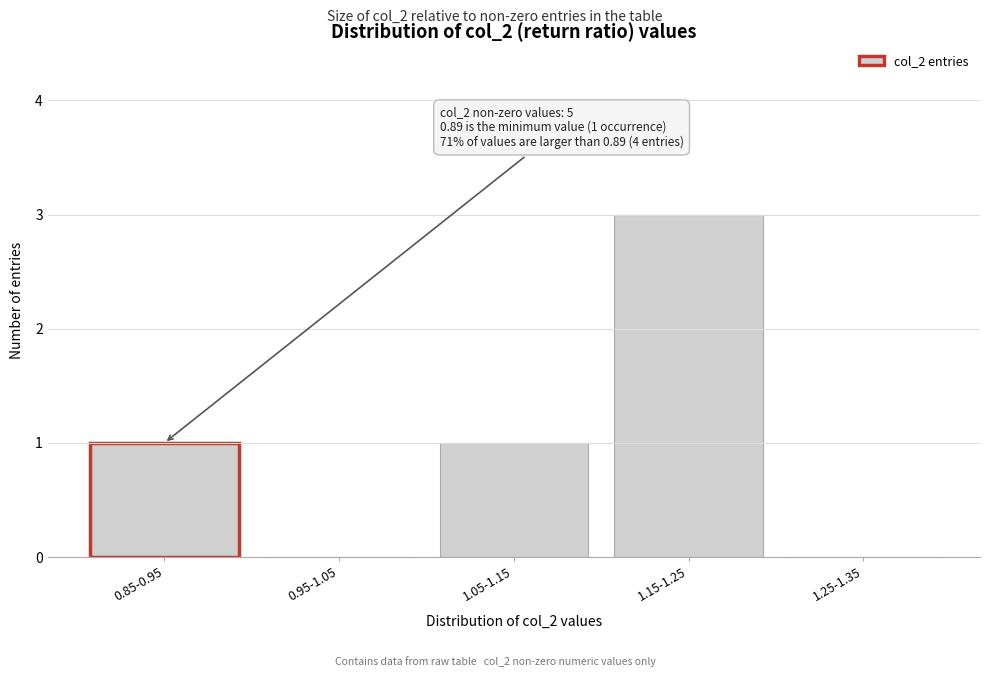

Reading right to left, what are all the values shown in this chart?

1.25-1.35=0	1.15-1.25=3	1.05-1.15=1	0.95-1.05=0	0.85-0.95=1